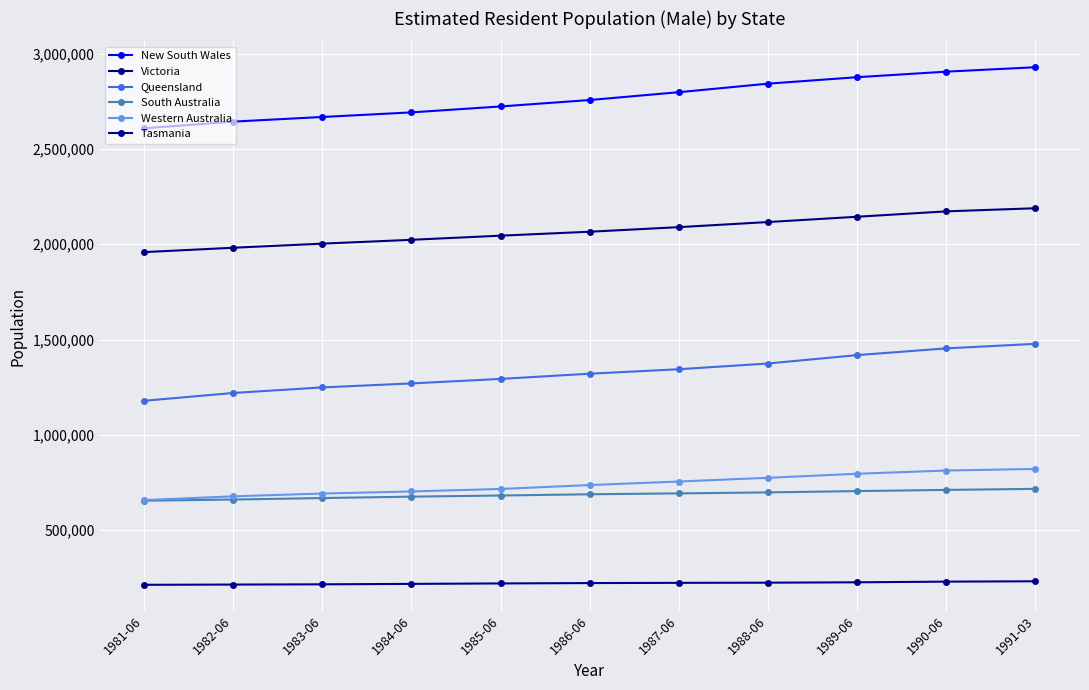

At how many categories does at least one series exceed 2432866?

11